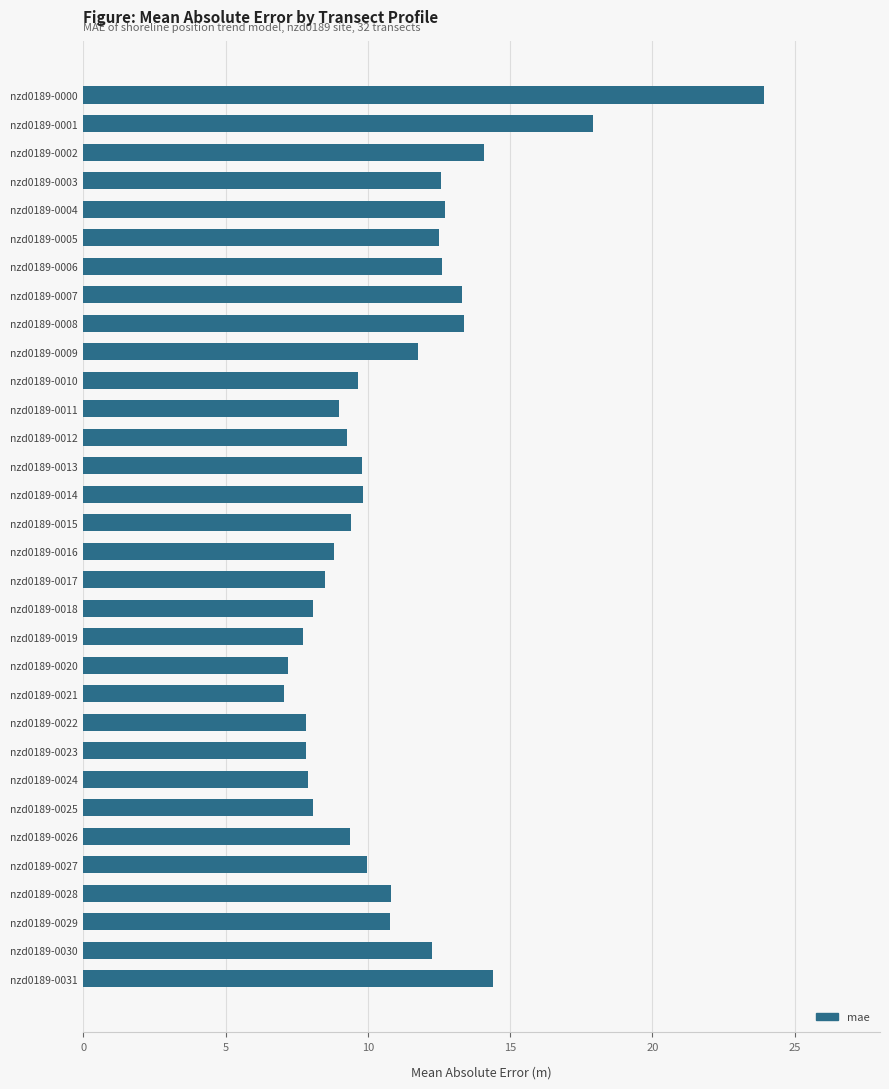

What is the difference between the maximum and minimum values?

16.9